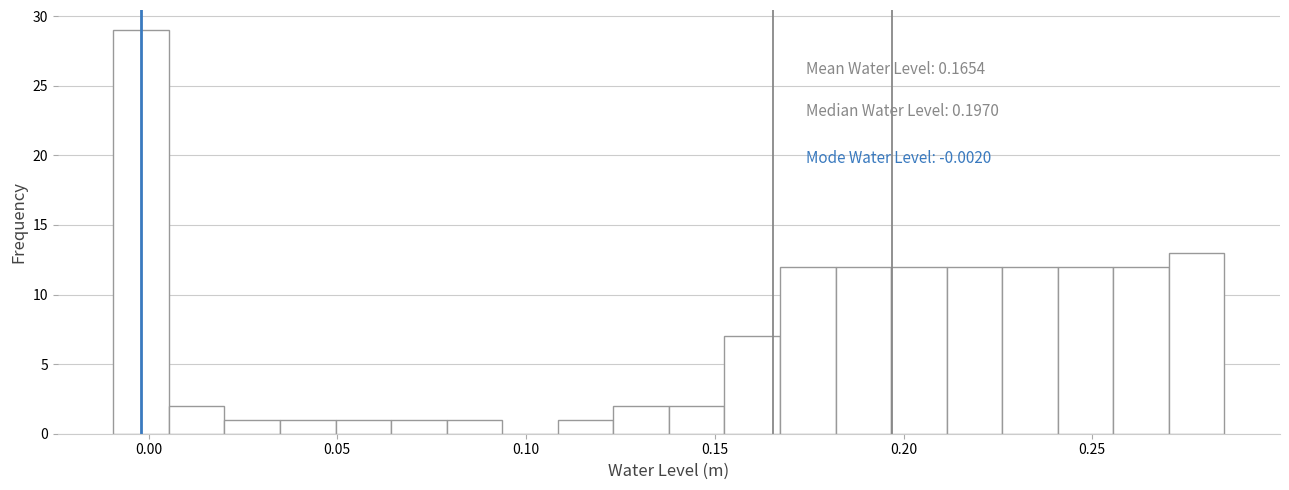

Around what value on the x-axis is the tallest bar? Give the approximate position of its centre, as read against the axis.

0.000